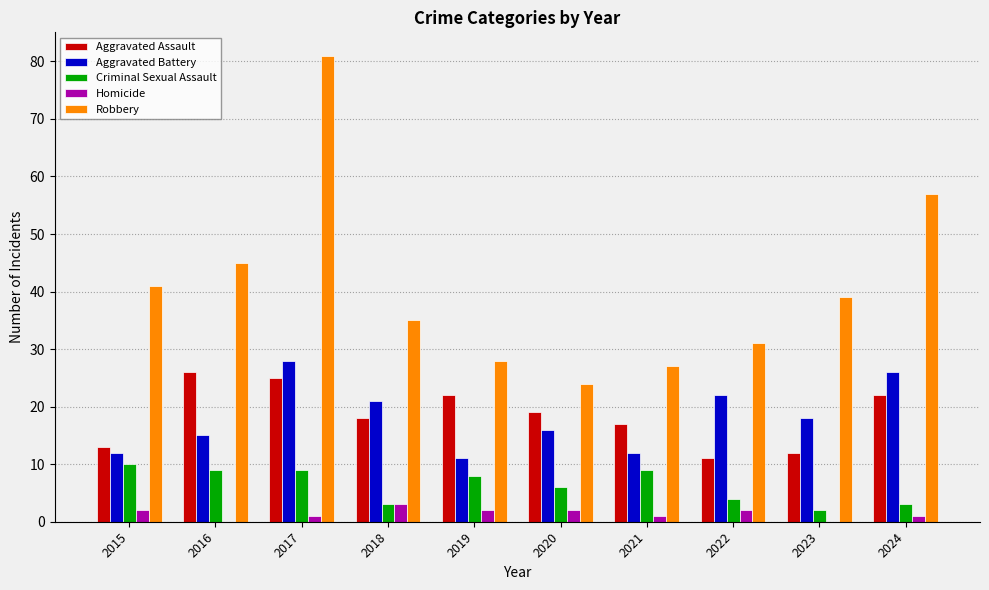

Count the number of categories in the chart.

10